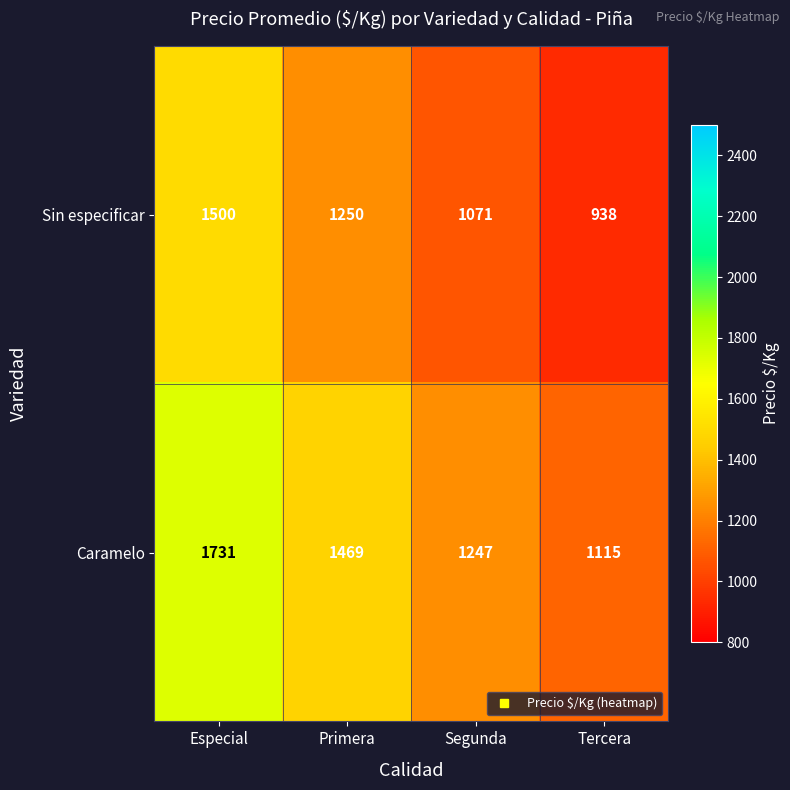

At Tercera, list the series in order from largest to smallest.

Caramelo, Sin especificar